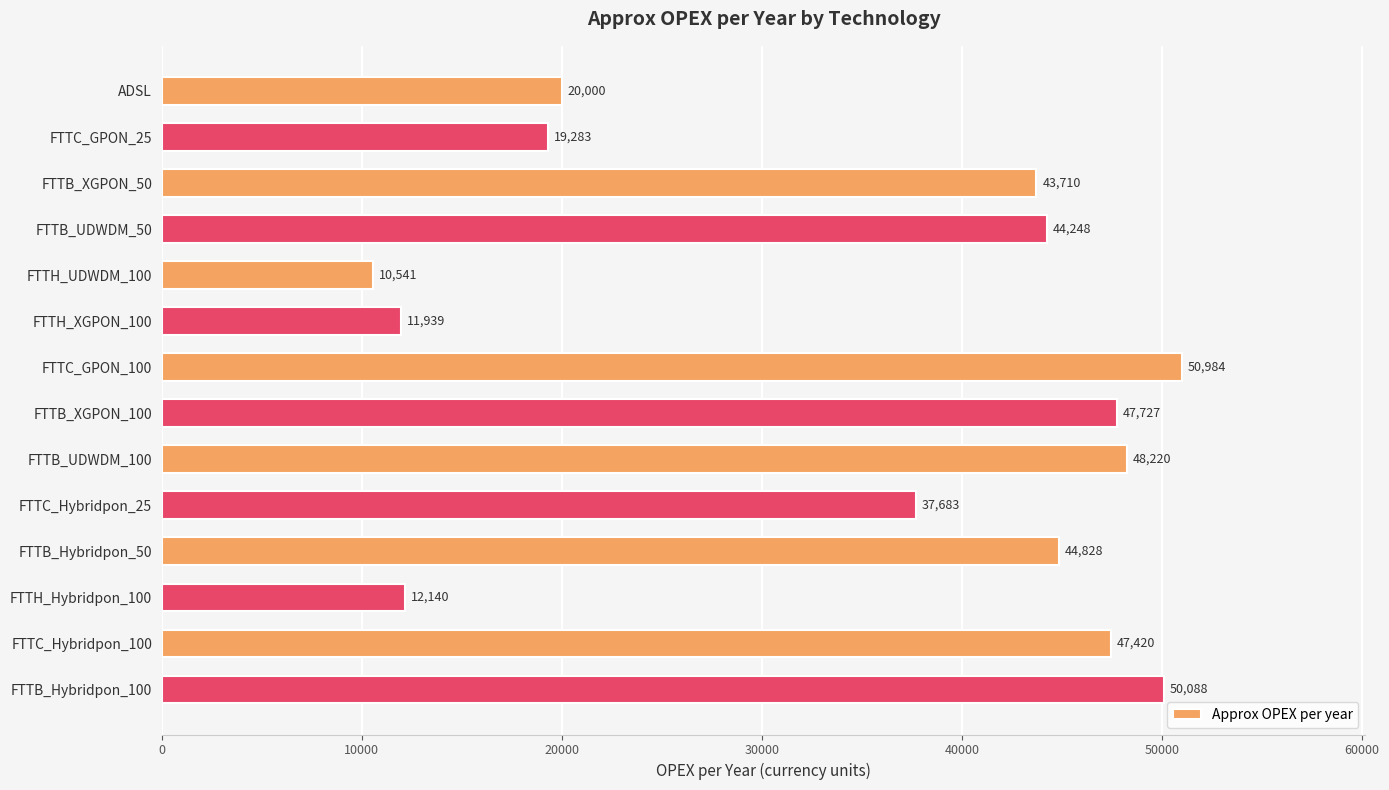

Rank the categories by value from lowest to highest.

FTTH_UDWDM_100, FTTH_XGPON_100, FTTH_Hybridpon_100, FTTC_GPON_25, ADSL, FTTC_Hybridpon_25, FTTB_XGPON_50, FTTB_UDWDM_50, FTTB_Hybridpon_50, FTTC_Hybridpon_100, FTTB_XGPON_100, FTTB_UDWDM_100, FTTB_Hybridpon_100, FTTC_GPON_100